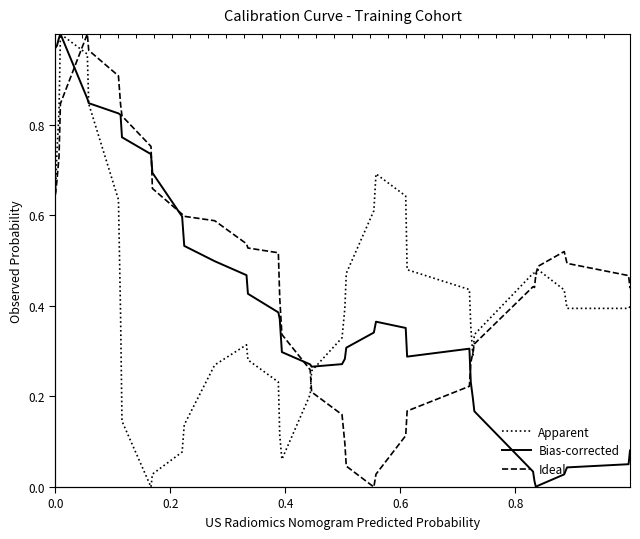

What is the highest value of the Apparent series?

1.0